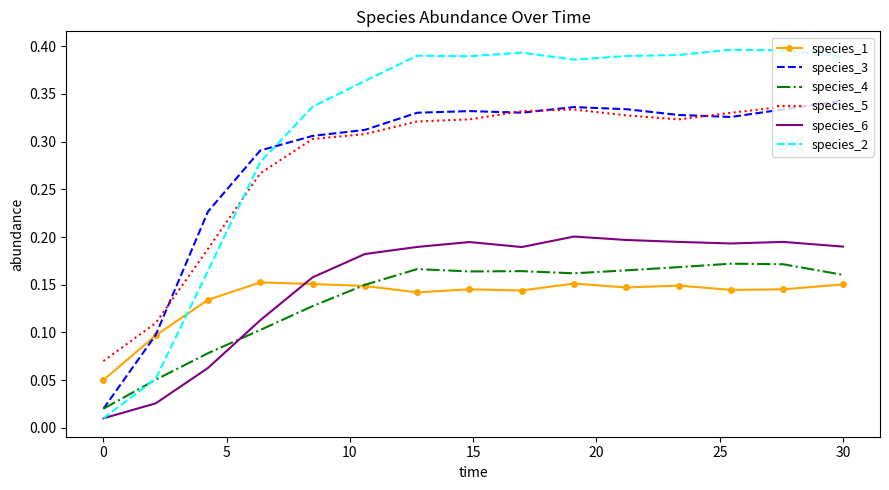

Which series has the widest spread of values?

species_2